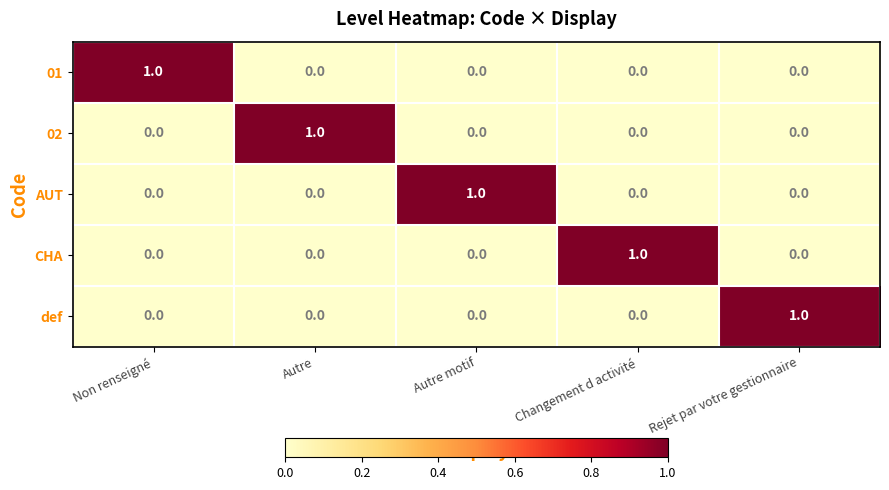

Count the 02 values in the range 0 to 1.

5